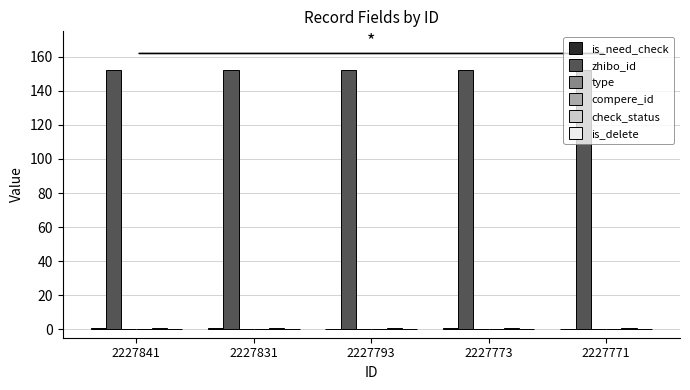

What is the sum of the is_need_check values at 2227841 and 2227771?

1